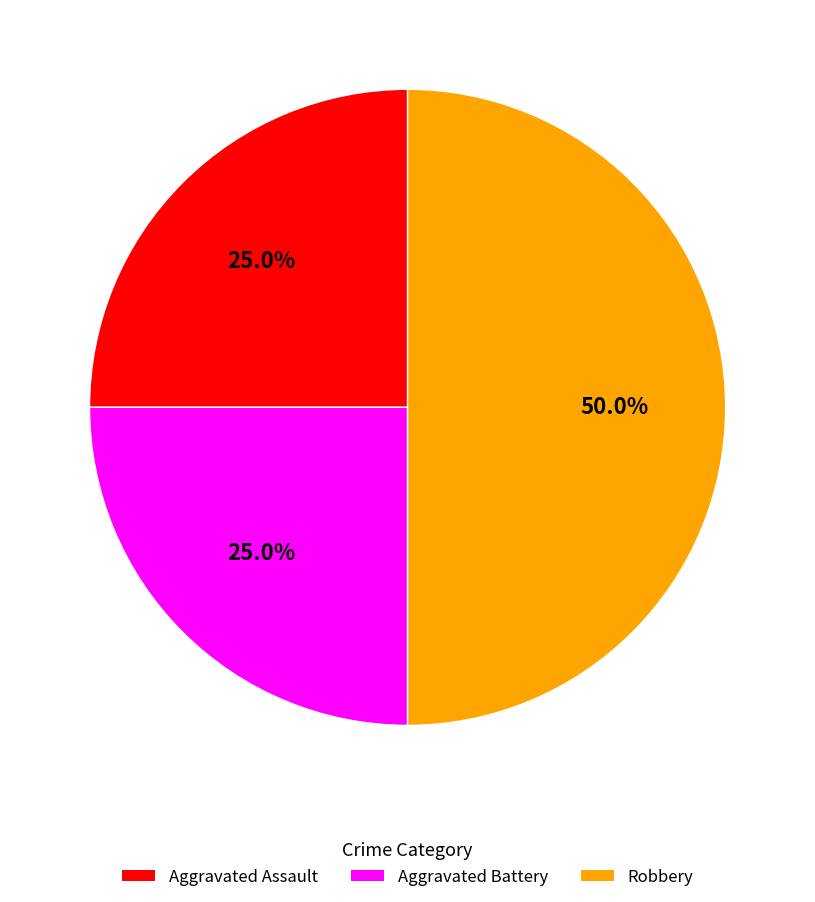

Is it true that Robbery is 50% of the pie?

True